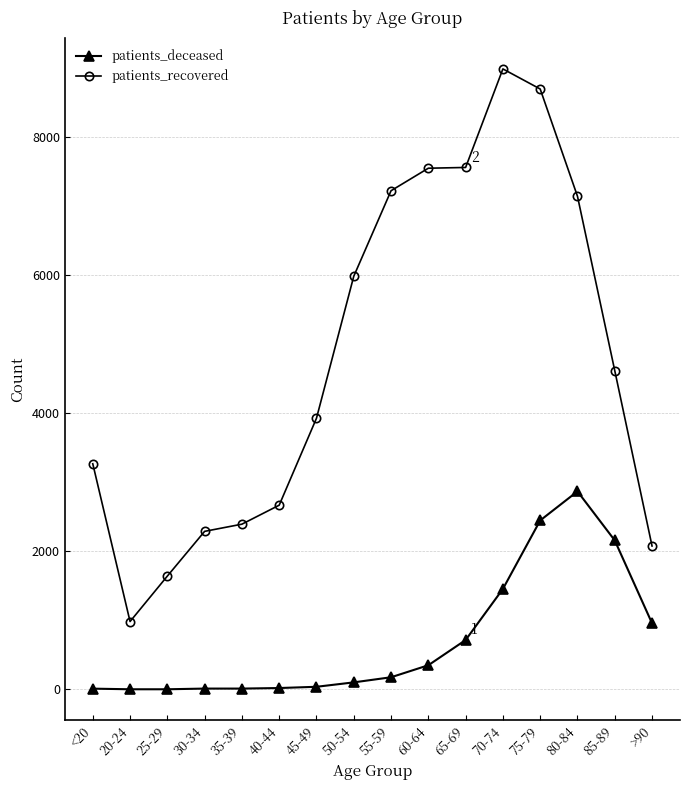

Between 50-54 and 65-69, which series saw the biggest shift?

patients_recovered